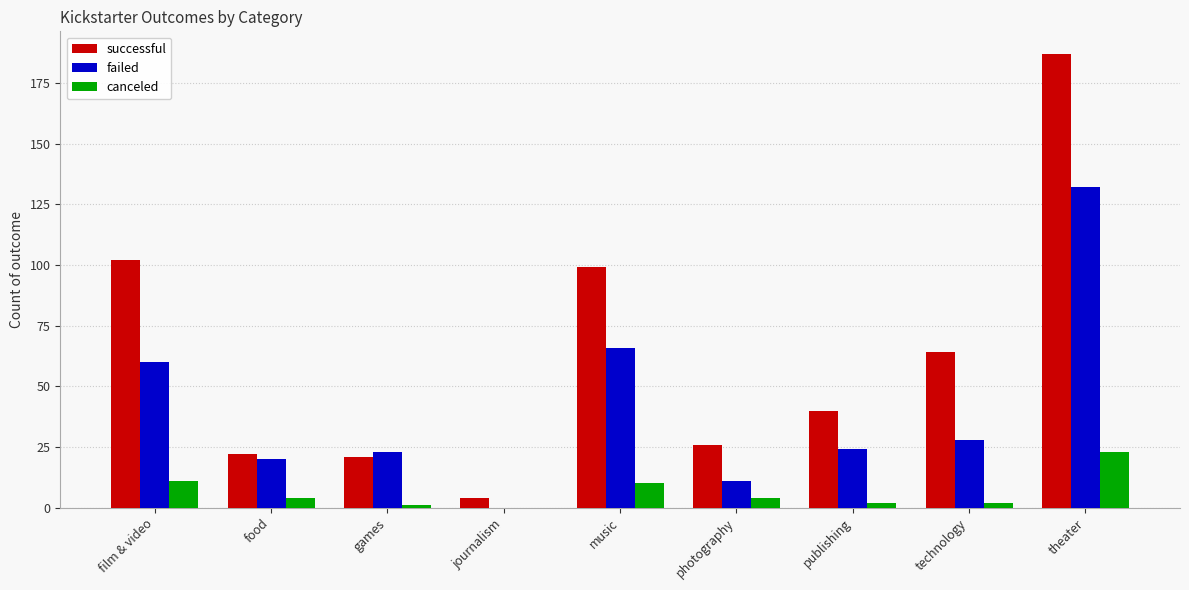

The value of failed at games is 5. True or false?

False